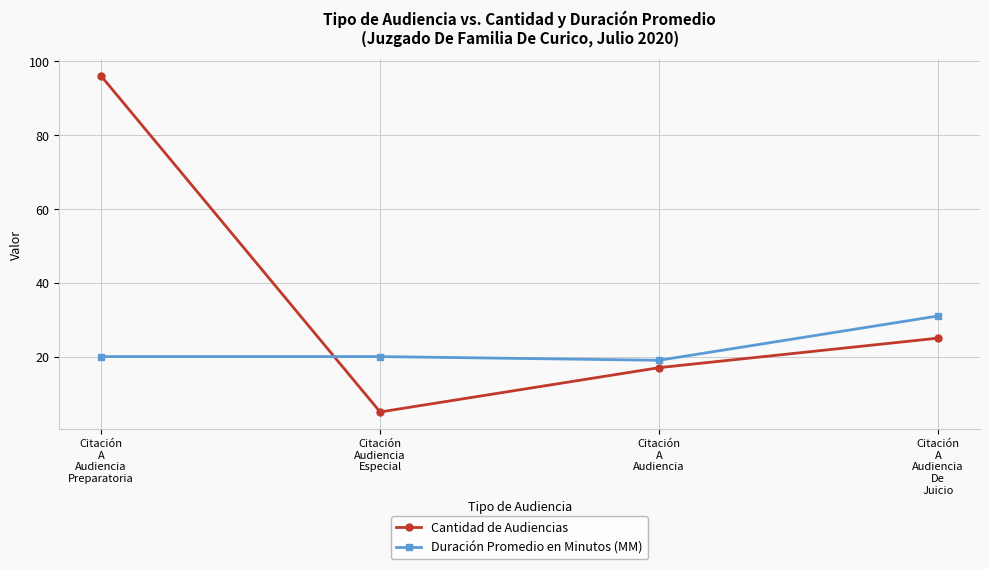

Where do Cantidad de Audiencias and Duración Promedio en Minutos (MM) first cross each other?

Citación
A
Audiencia
Preparatoria and Citación
Audiencia
Especial